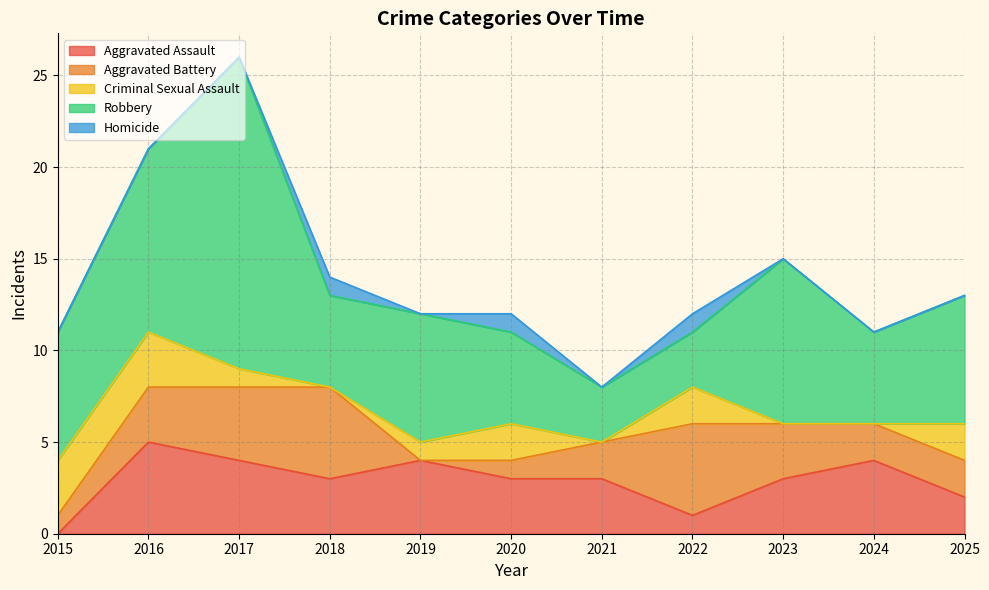

At which category does Criminal Sexual Assault reach its first local valley?

2018